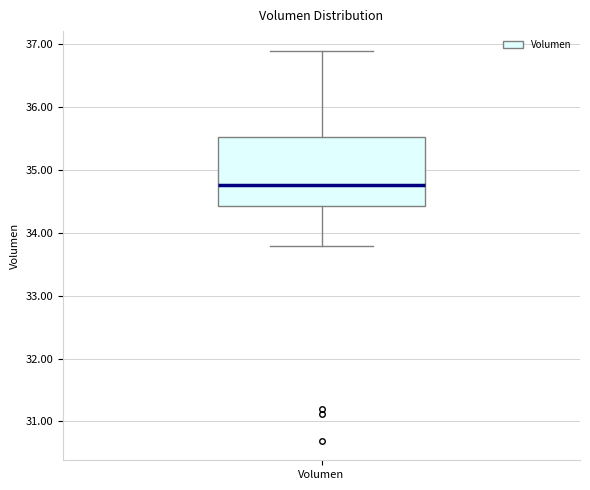

Read this box plot against the y-axis: the position of the median line, the range covered by the box, and the ends of both whiskers. The values are not printed on the chart, so give them approximately, as read against the axis.

median 34.8, box 34.4 to 35.5, whiskers 33.8 to 36.9